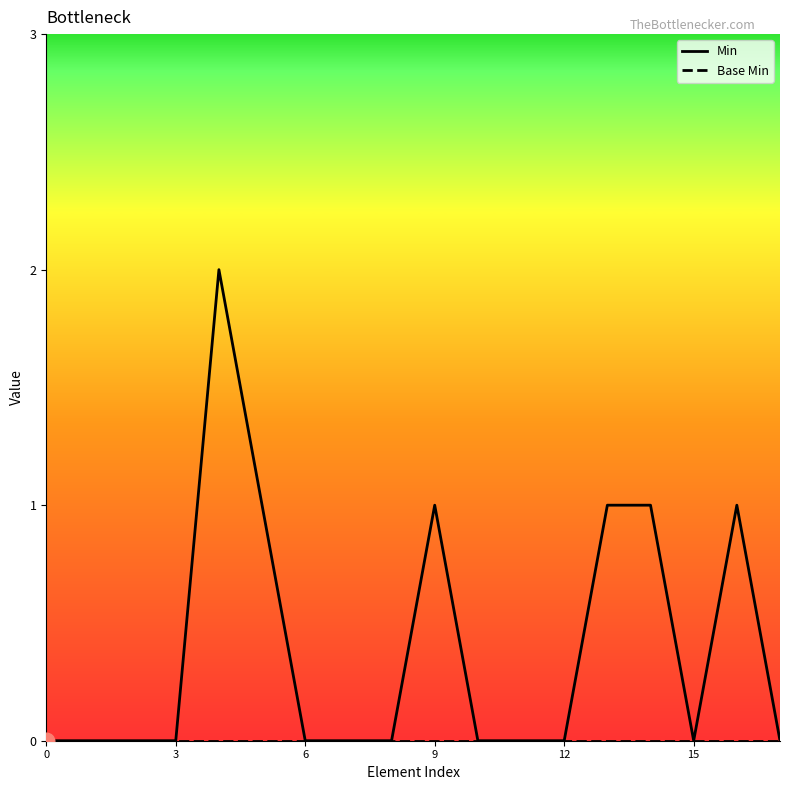

Which series has the largest range (max minus min)?

Min